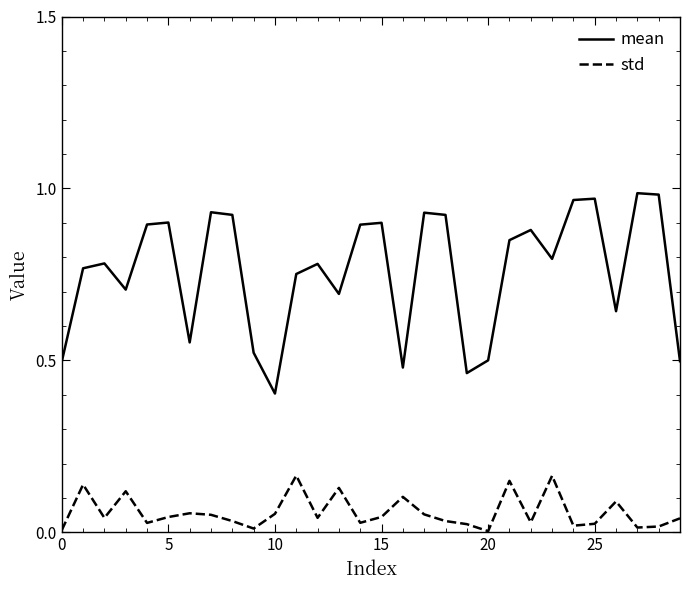

What is the minimum value for mean?

0.4